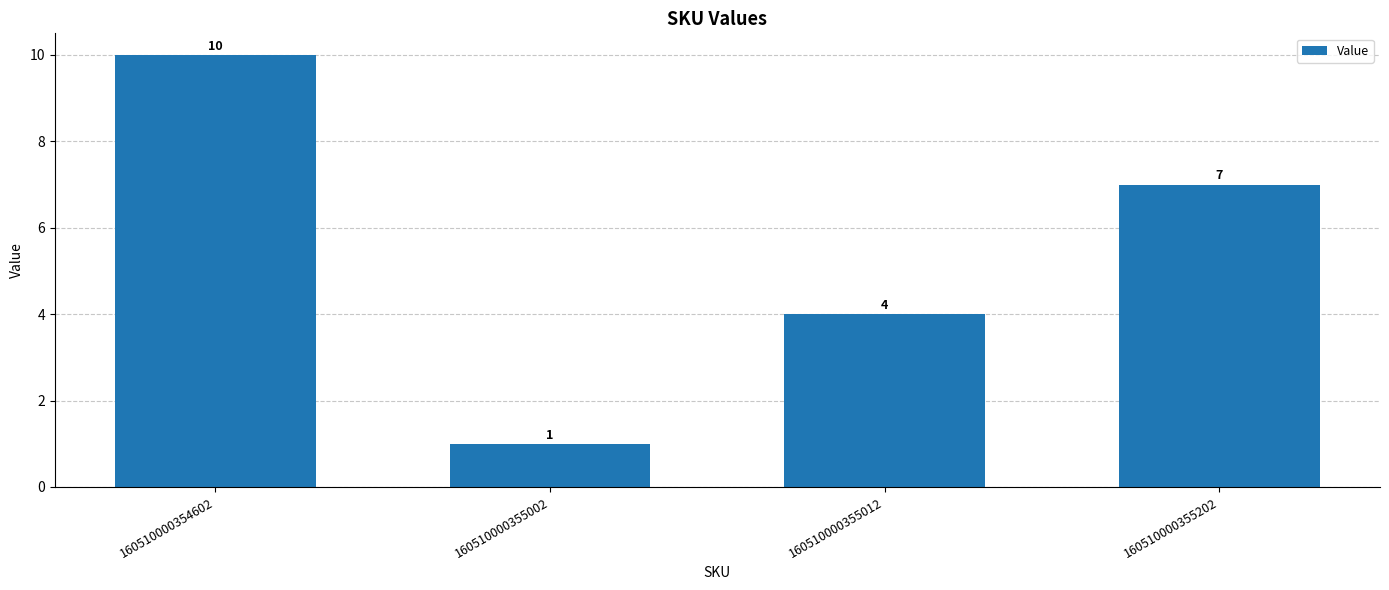

What is the sum of the values at 160510000354602 and 160510000355002?

11